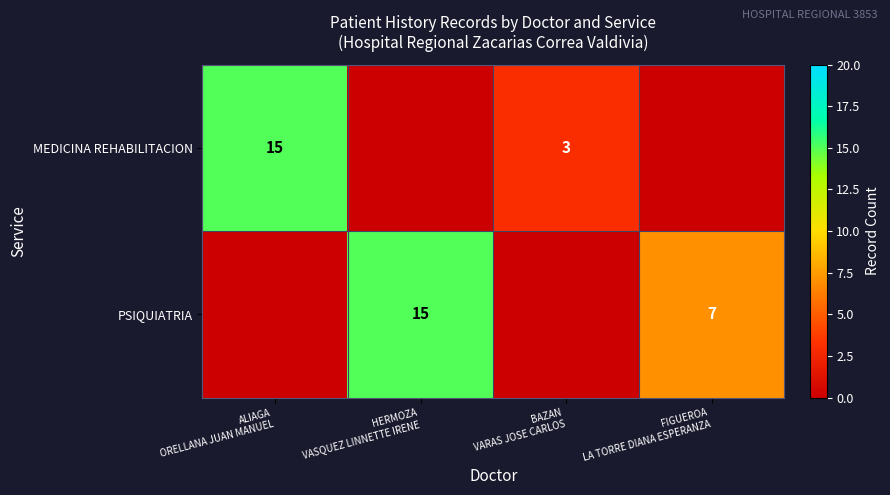

Which series changed the most between ALIAGA ORELLANA JUAN MANUEL and BAZAN VARAS JOSE CARLOS?

MEDICINA REHABILITACION